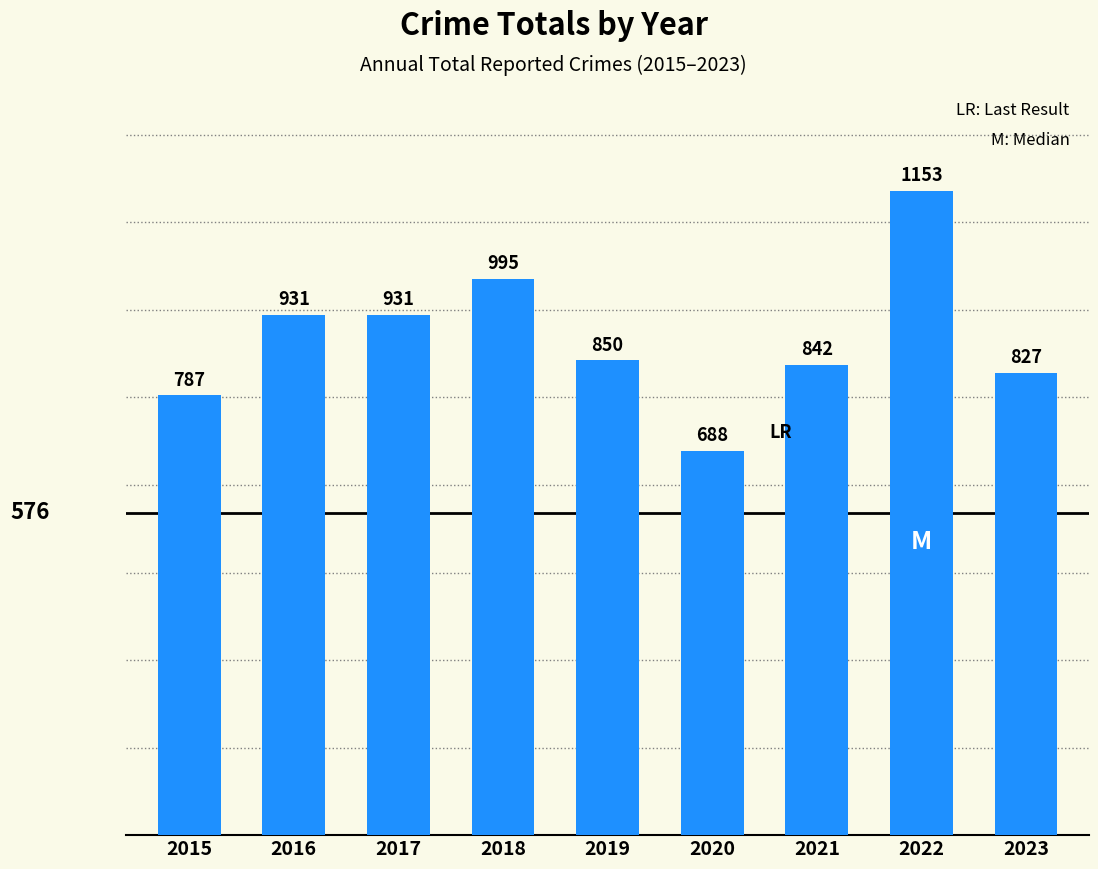

What is the value of the 9th bar from the left?

827